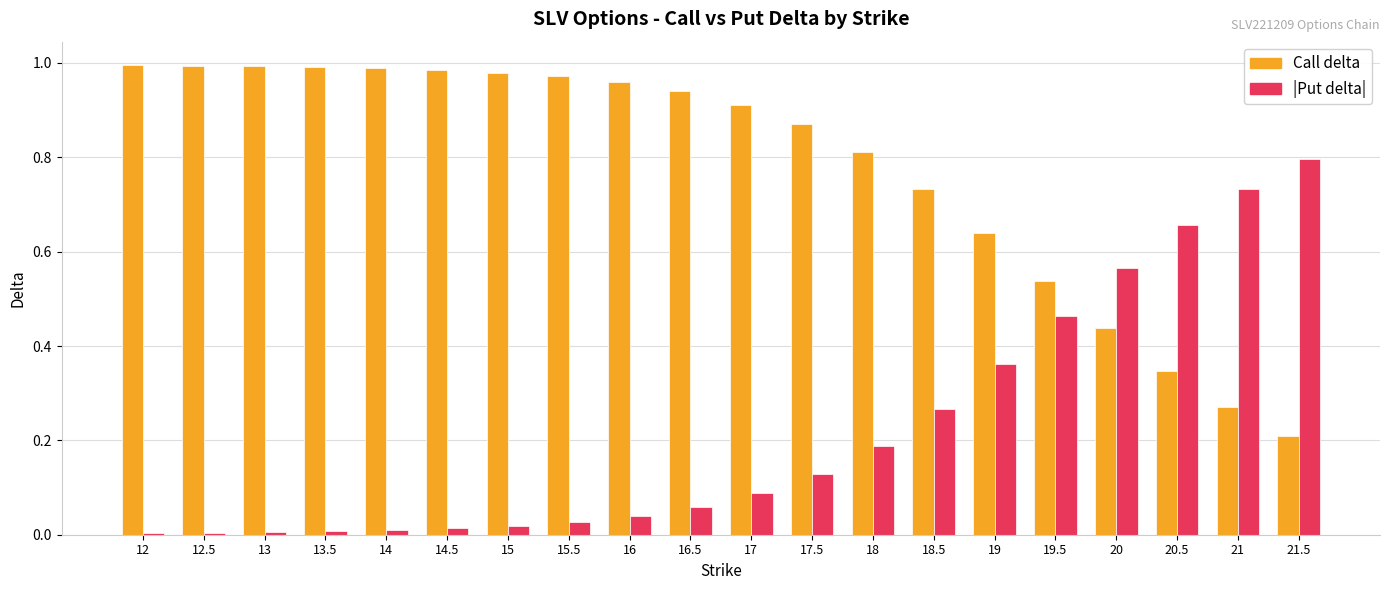

Is the value of Call delta at 19.5 greater than the value of |Put delta| at 18?

Yes